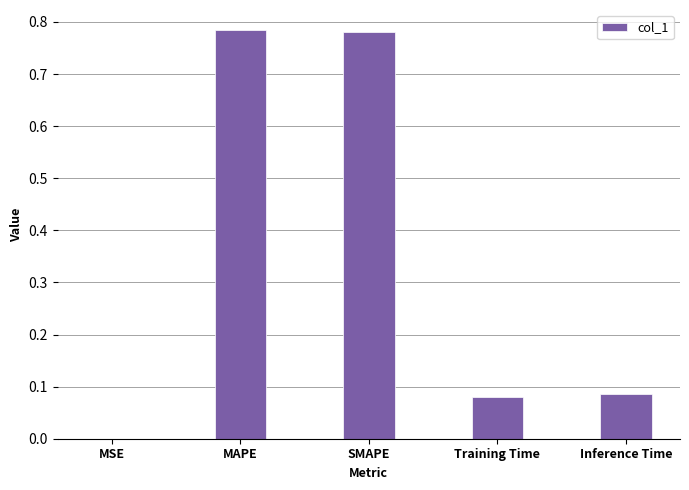

Is it true that the value at MAPE is 1.2?

False